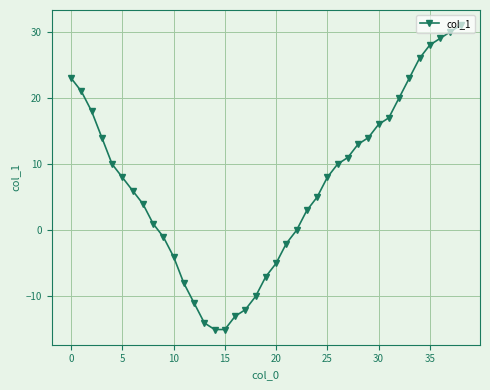

What is the greatest value displayed?

31